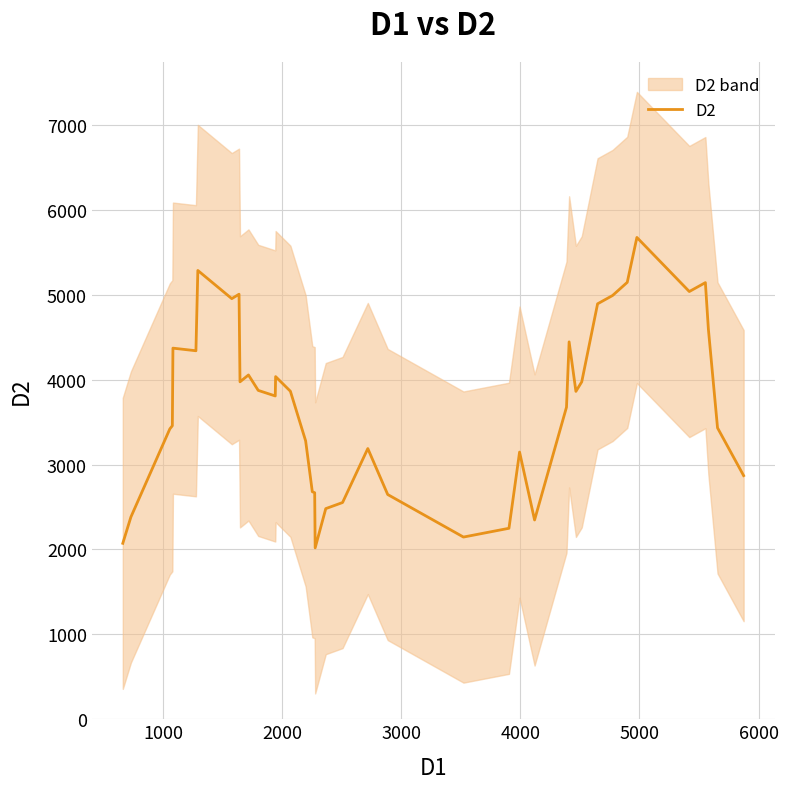

What is the highest value of the D2 series?

5675.8